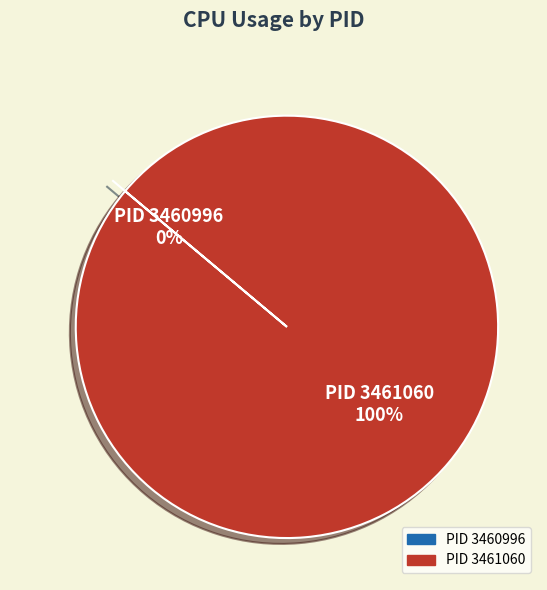

To the nearest percent, what is the difference between the largest and smallest slice percentages?

100%